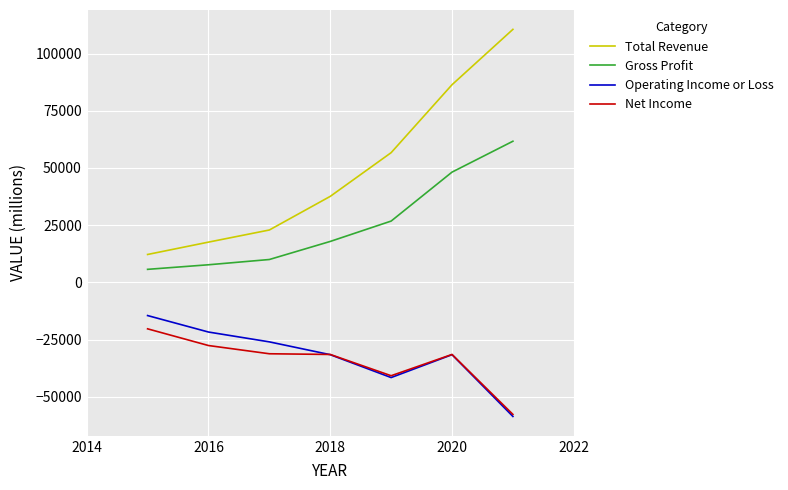

Does the chart display data point markers on the line(s)?

No